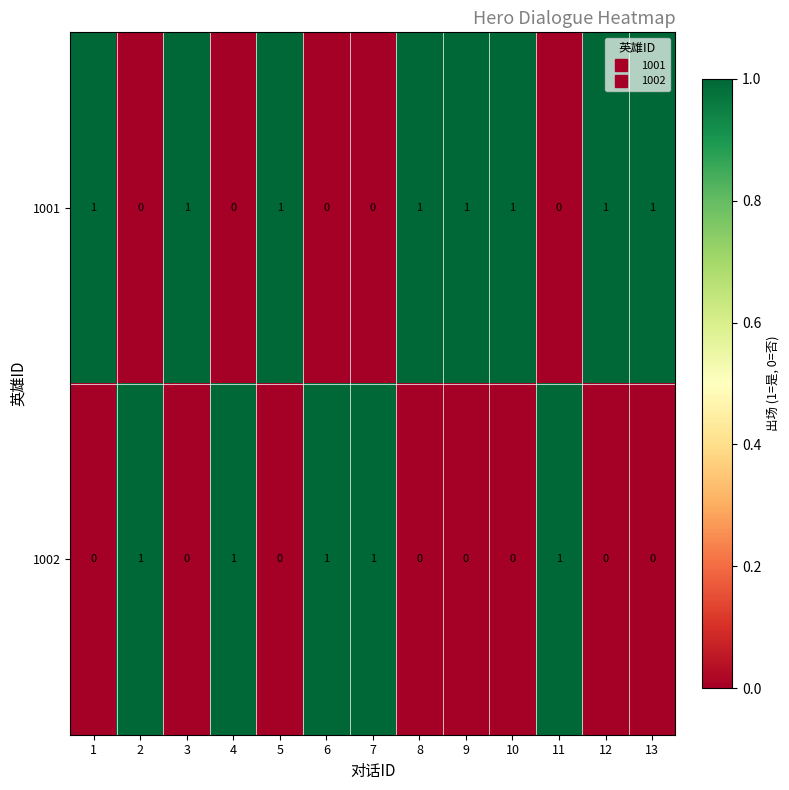

Rank the series by their average value, from highest to lowest.

1001, 1002